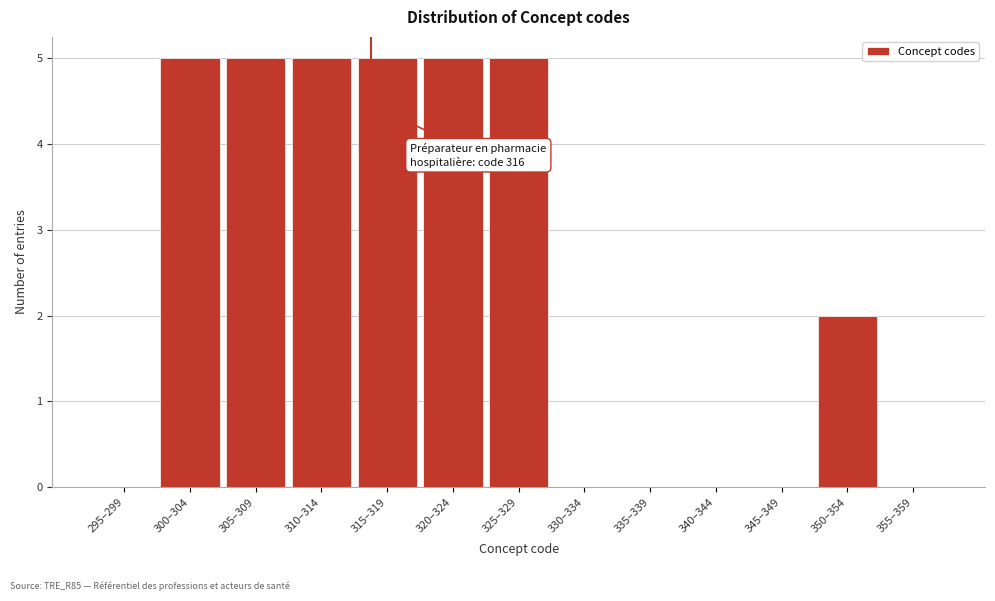

Reading left to right, extract all data points from this chart.

295–299=0	300–304=5	305–309=5	310–314=5	315–319=5	320–324=5	325–329=5	330–334=0	335–339=0	340–344=0	345–349=0	350–354=2	355–359=0